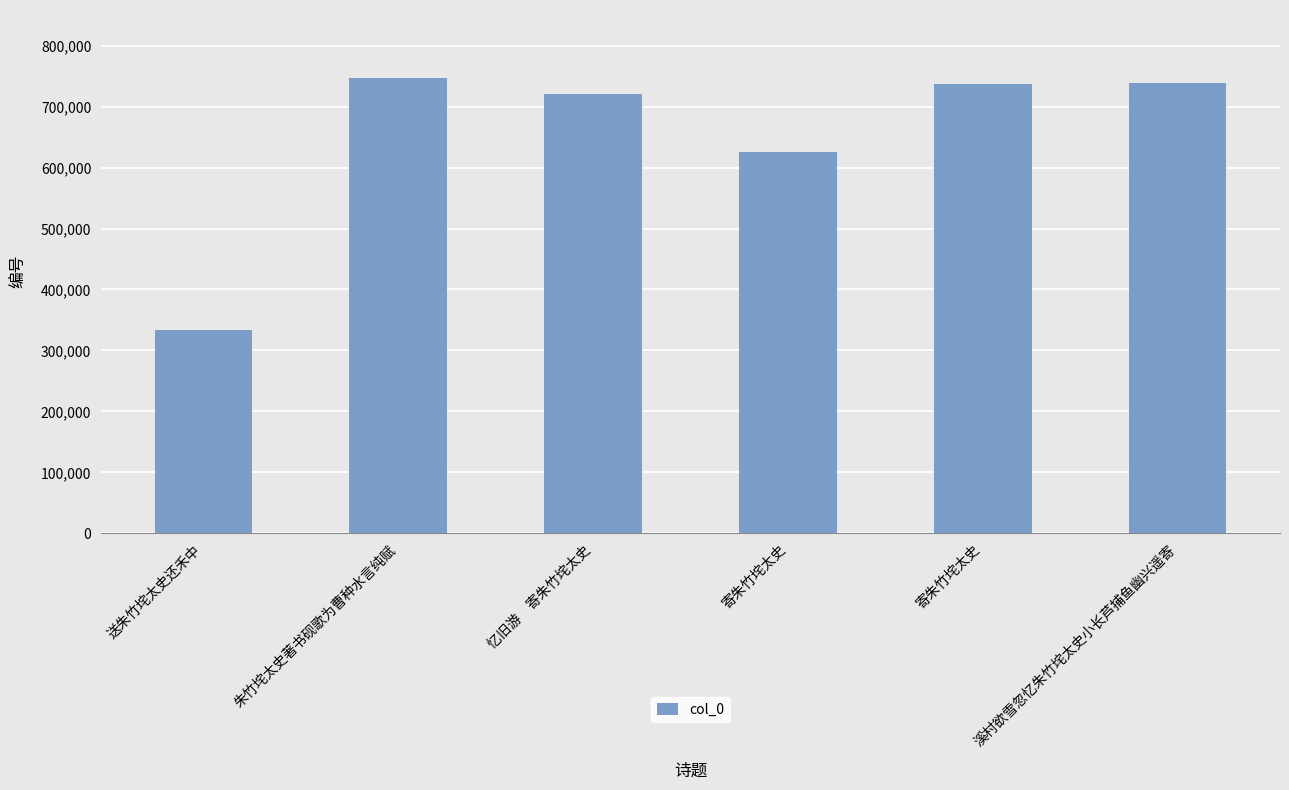

Are the bars horizontal?

No